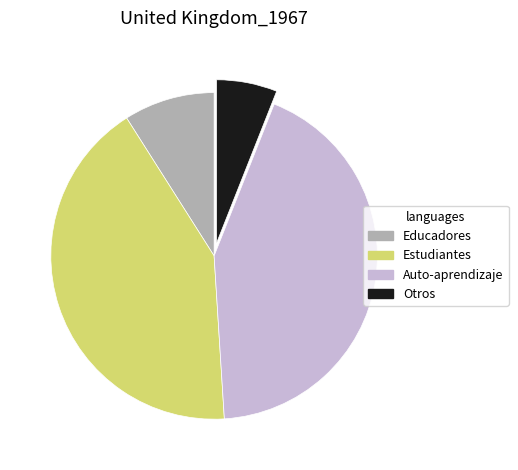

Do Estudiantes and Otros together represent more than half of the pie?

No